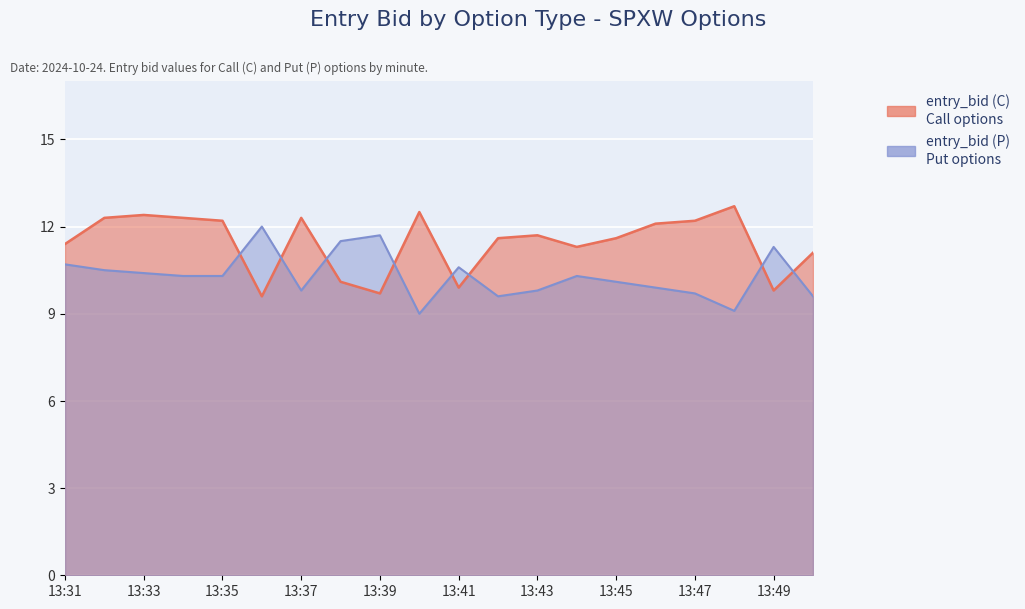

How many lines are shown in the chart?

2